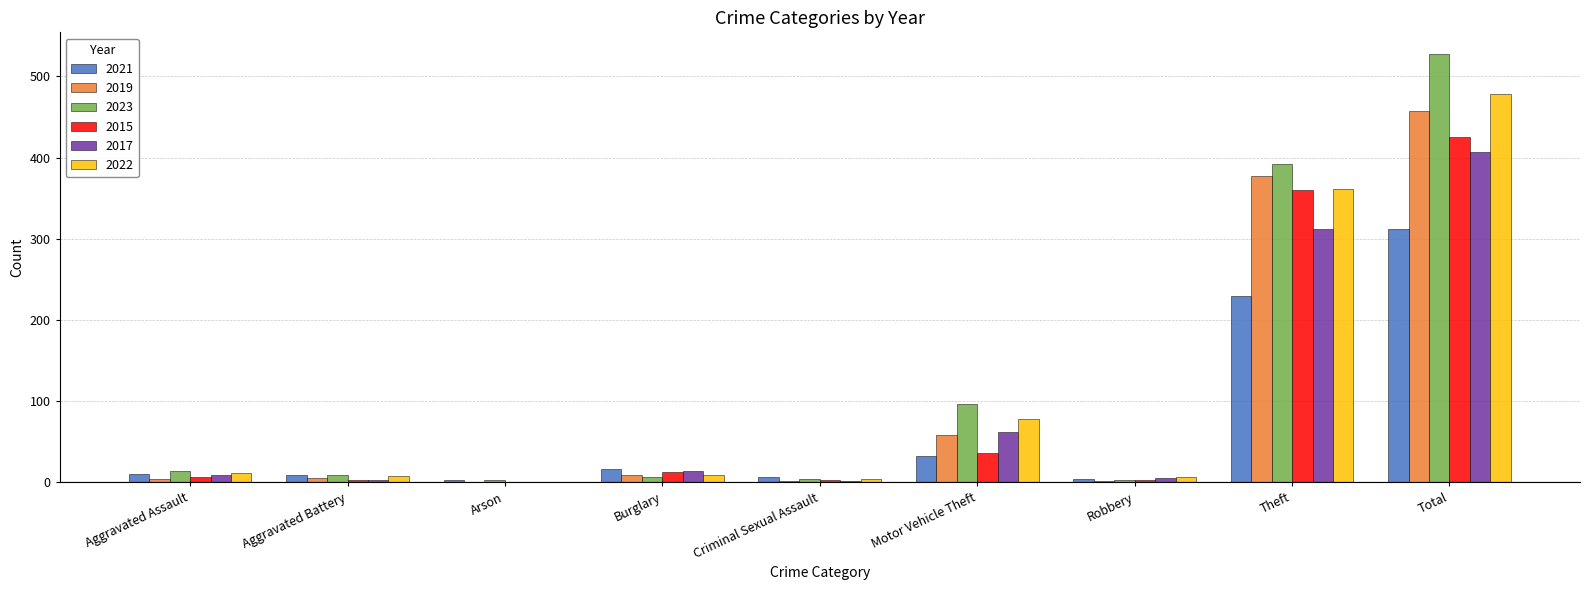

What are all the series names shown in the legend?

2021, 2019, 2023, 2015, 2017, 2022